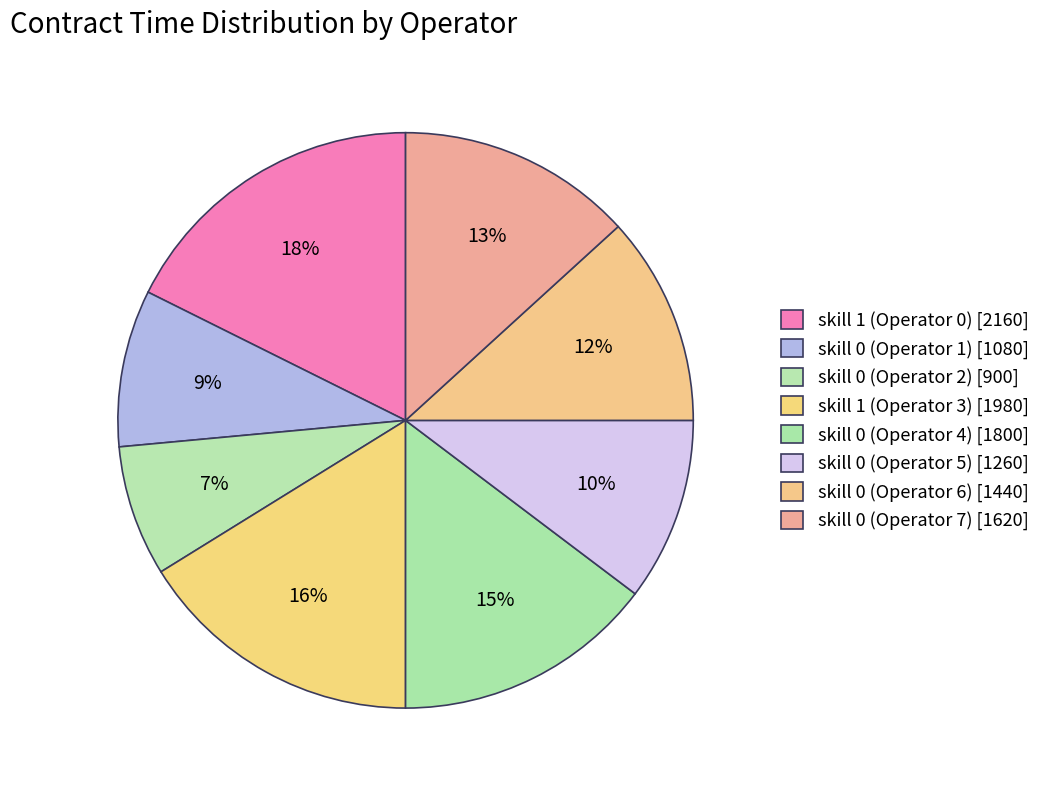

True or false: skill 0 (Operator 6) accounts for 23% of the total.

False